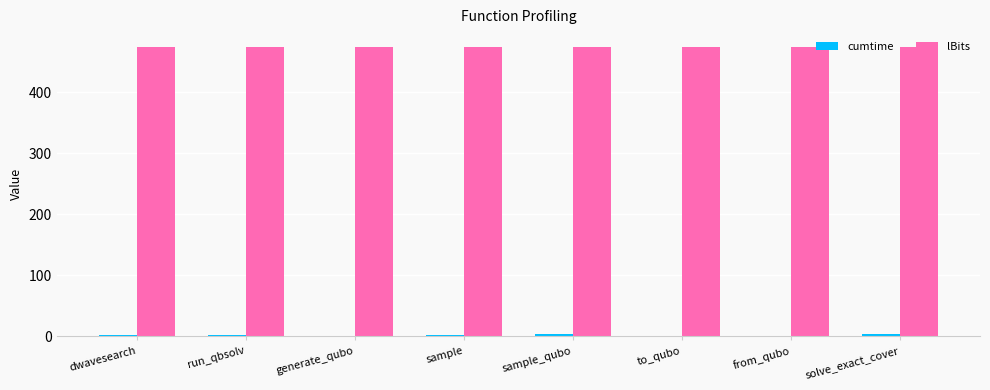

Which series has the largest total across all categories?

lBits